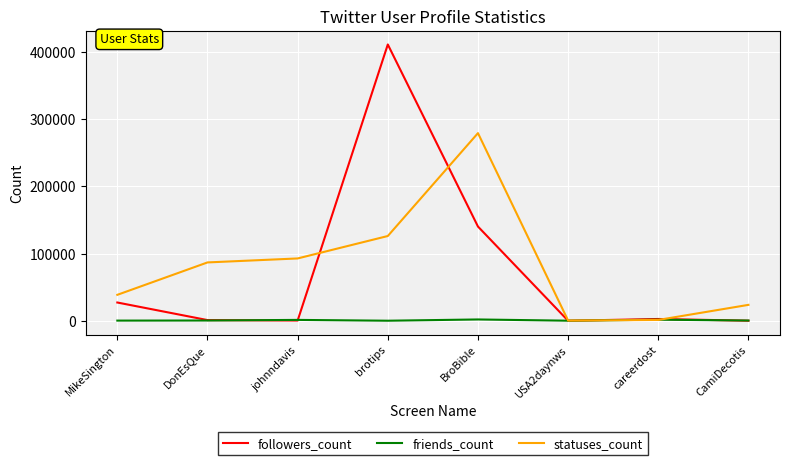

What is the difference between the maximum and minimum values in the statuses_count series?

278705